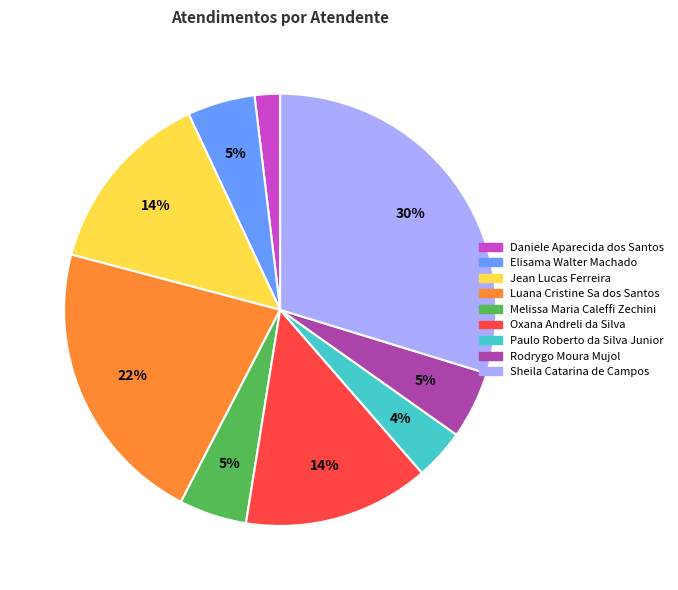

To the nearest percent, what is the combined percentage of Paulo Roberto da Silva Junior and Jean Lucas Ferreira?

18%